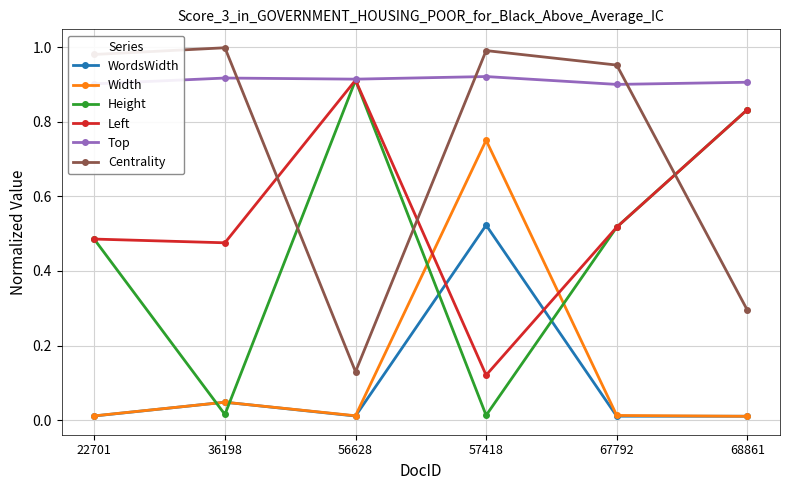

Is the value of Width at 57418 greater than the value of WordsWidth at 67792?

Yes